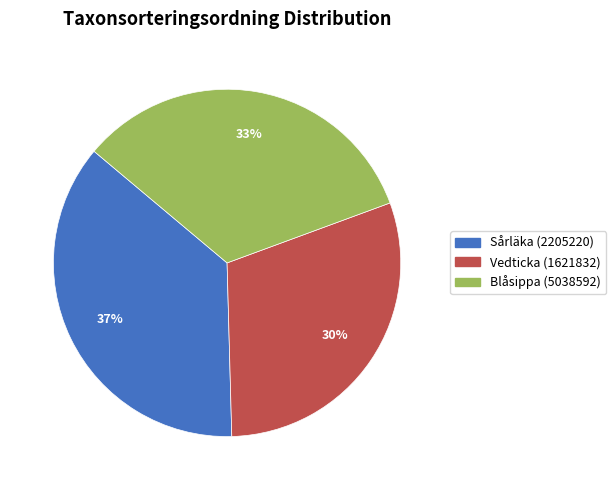

Is it true that Blåsippa (5038592) is 21% of the pie?

False